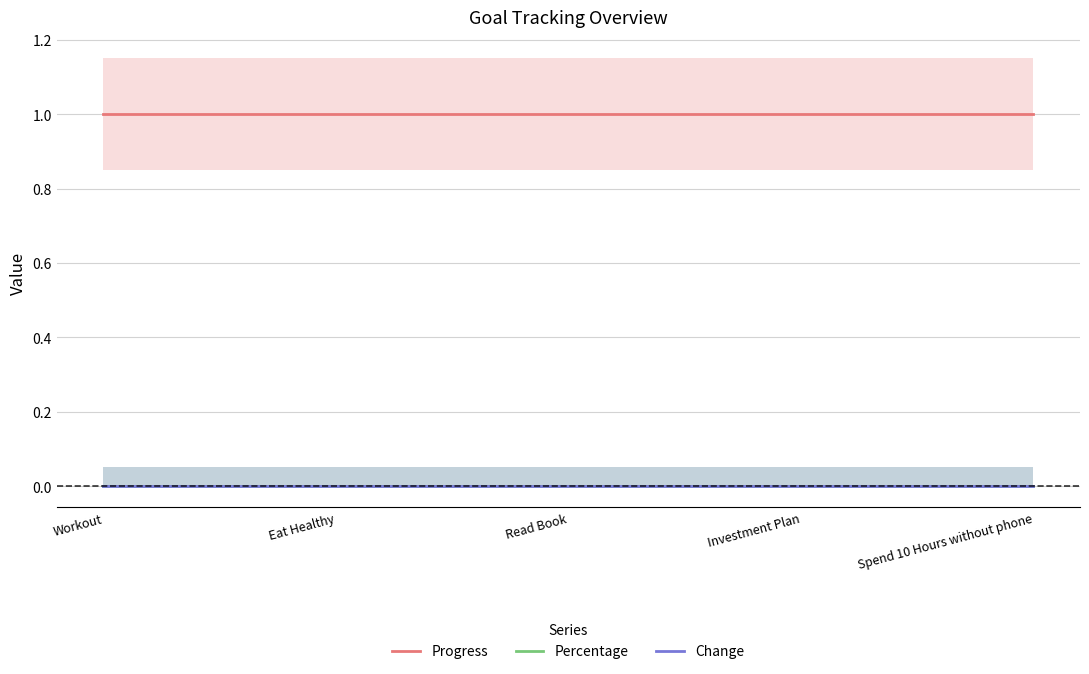

What is the total value across all series at Eat Healthy?

1